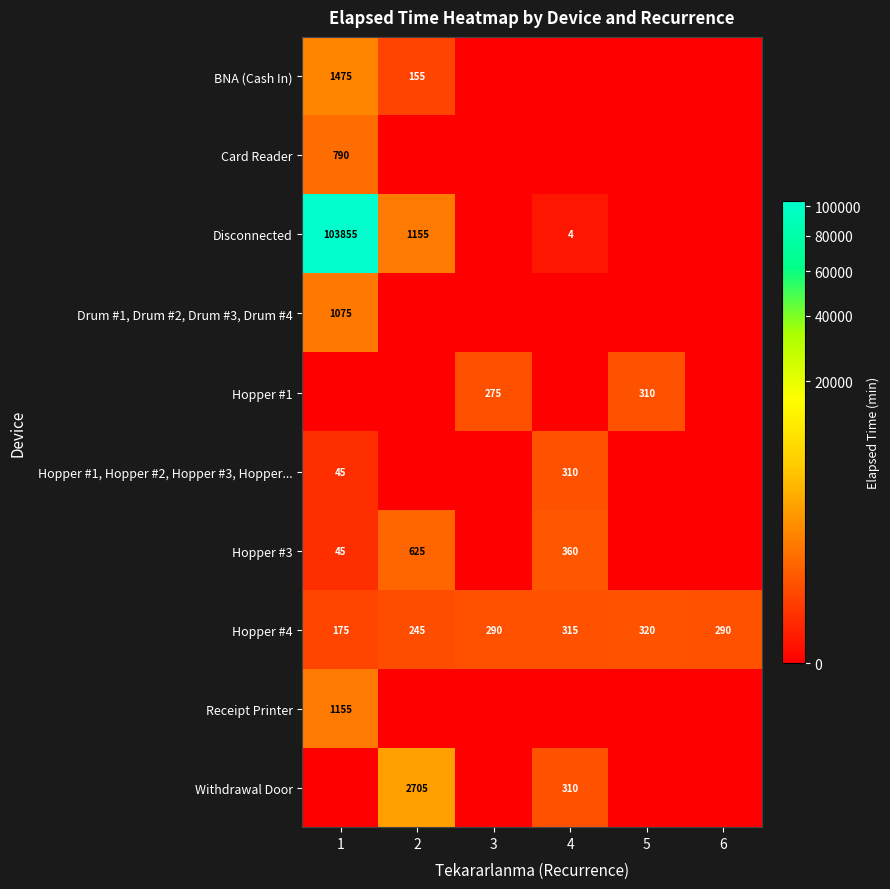

What is the maximum value for Hopper #4?

320